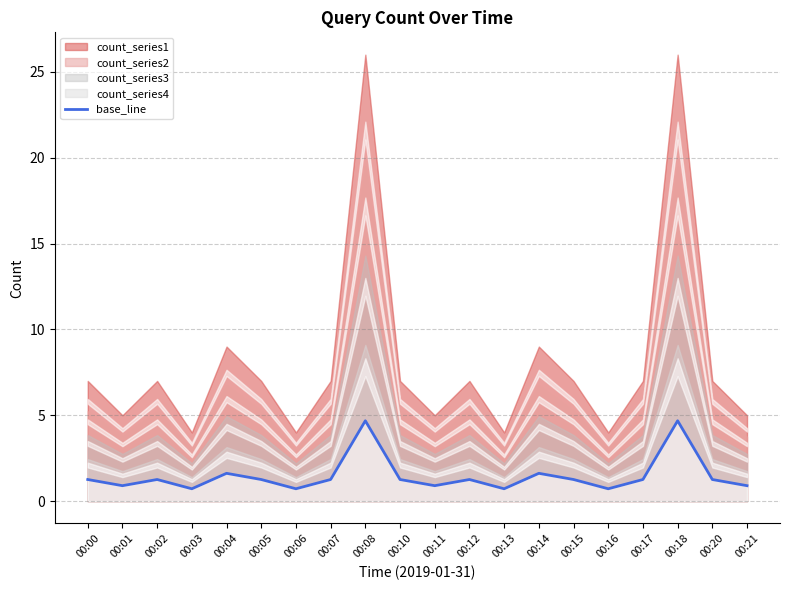

The value at 00:06 is 0.4. True or false?

False